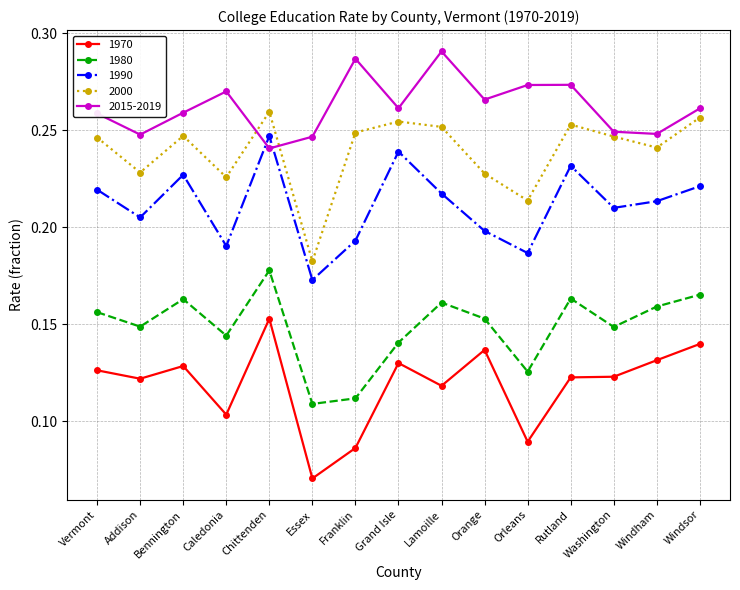

What are all the series names shown in the legend?

1970, 1980, 1990, 2000, 2015-2019